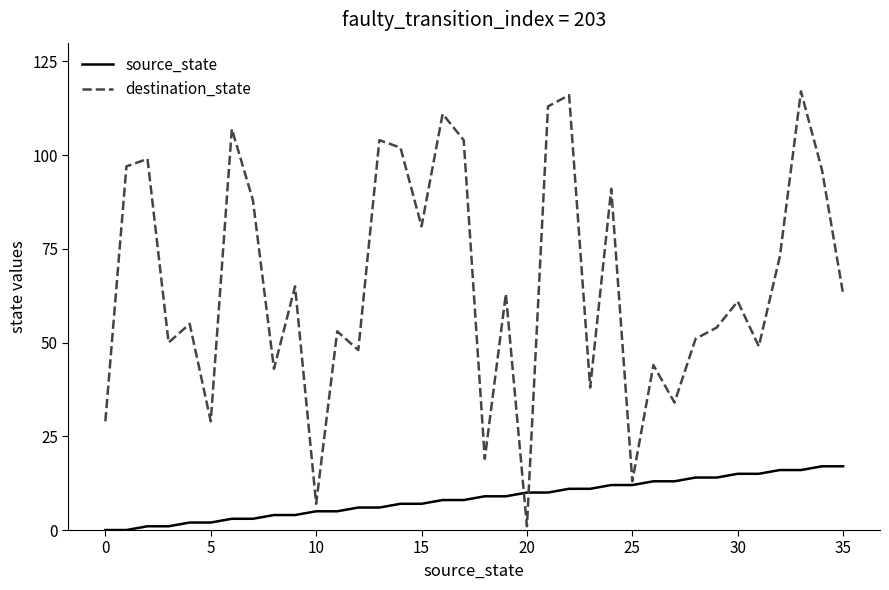

True or false: destination_state and source_state intersect in this chart.

True